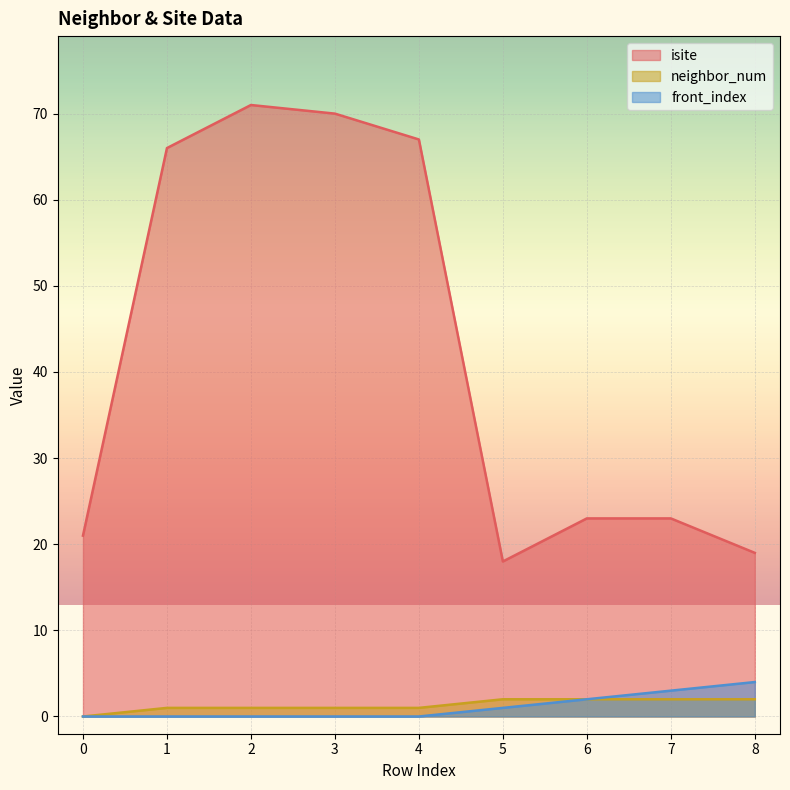

True or false: neighbor_num has a value of 2 at 6.

True